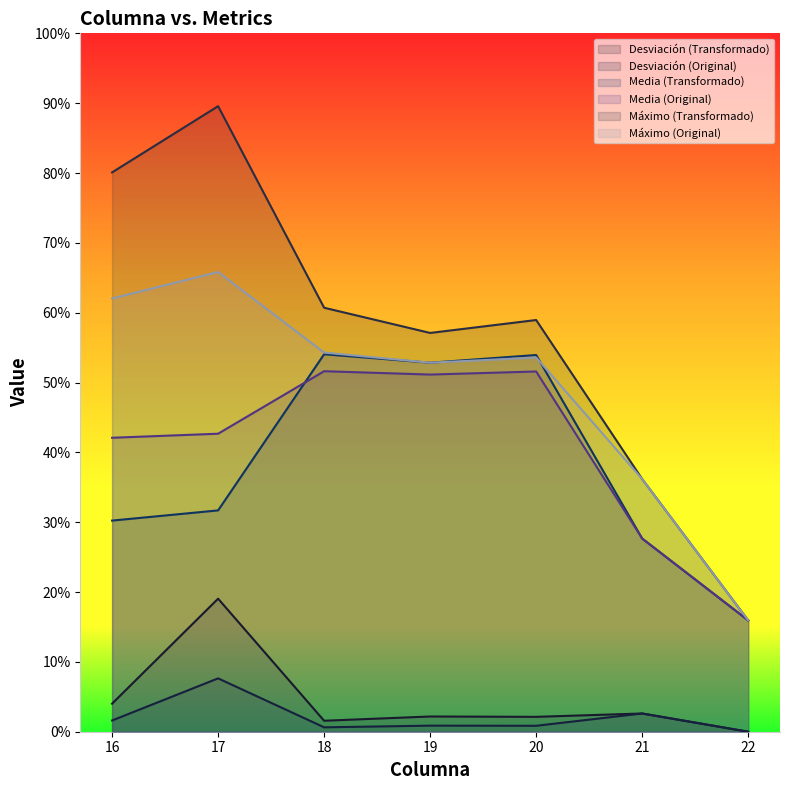

Which series has the largest range (max minus min)?

Máximo (Transformado)